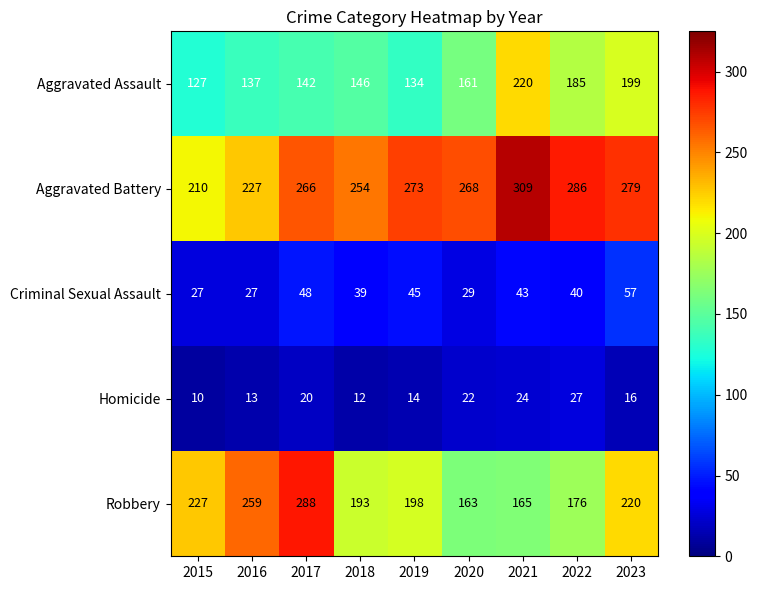

Which series has the largest total across all categories?

Aggravated Battery